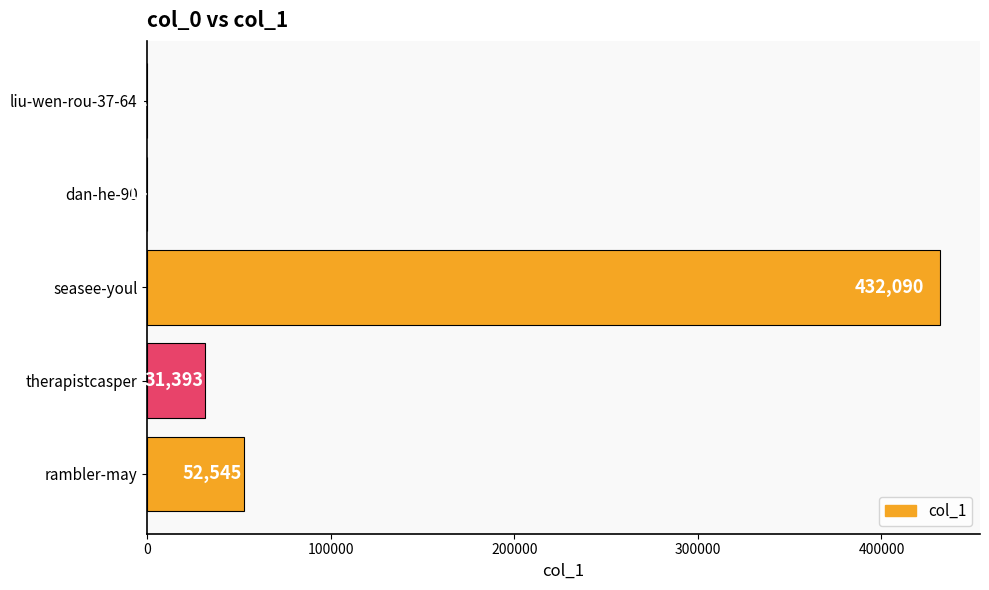

What value does the data have at dan-he-90?

14